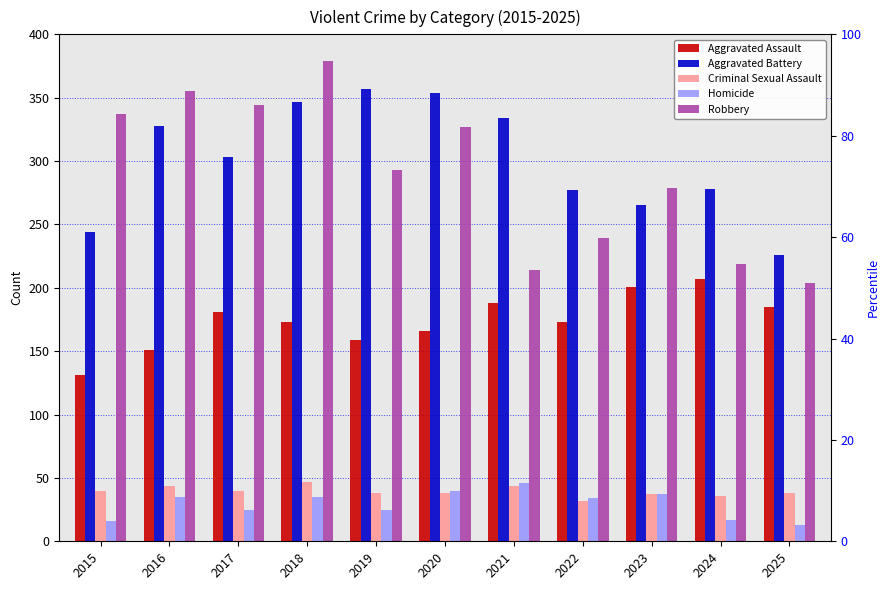

What is the value of the Aggravated Battery bar at the 4th from the left?

347